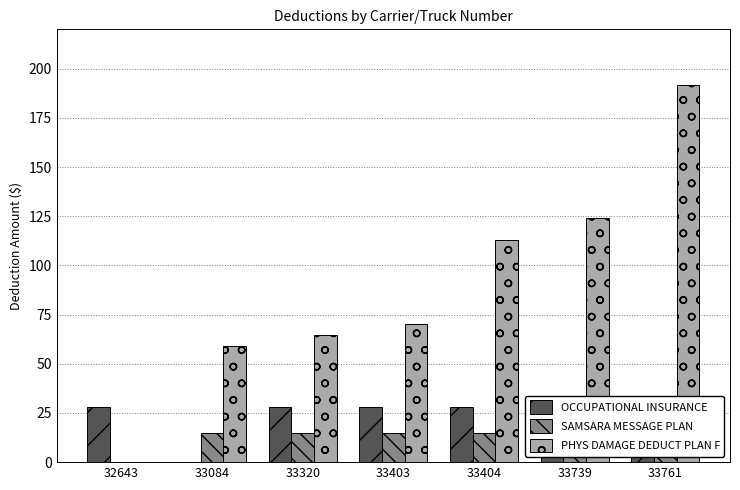

What are all the series names shown in the legend?

OCCUPATIONAL INSURANCE, SAMSARA MESSAGE PLAN, PHYS DAMAGE DEDUCT PLAN F